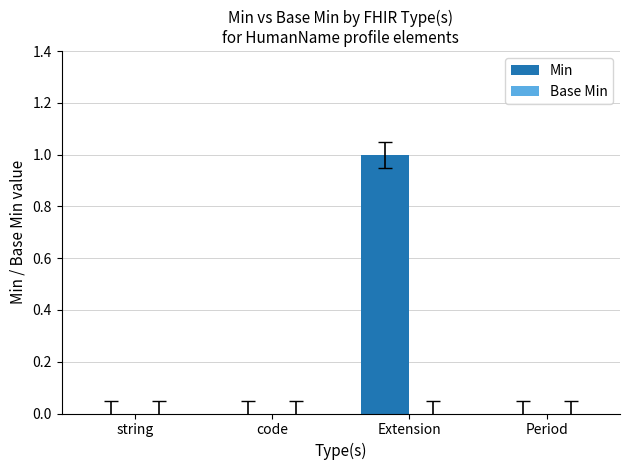

Reading left to right, what are all the values shown in this chart?

string=0	code=0	Extension=1	Period=0